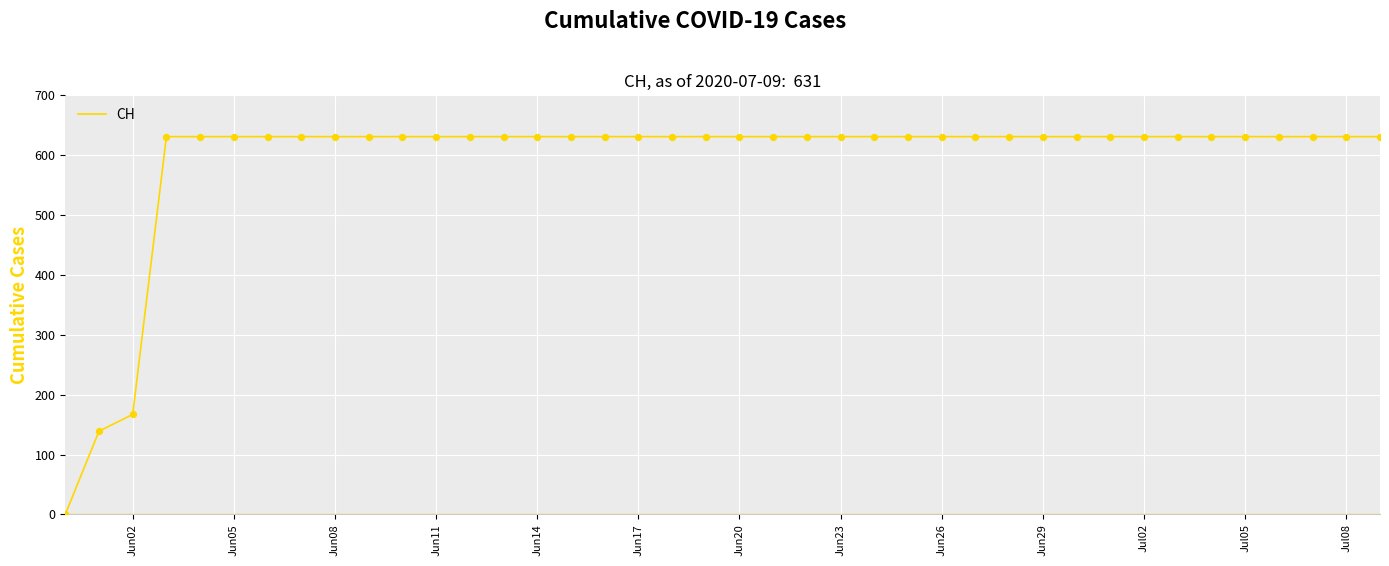

What is the maximum value shown in the chart?

631